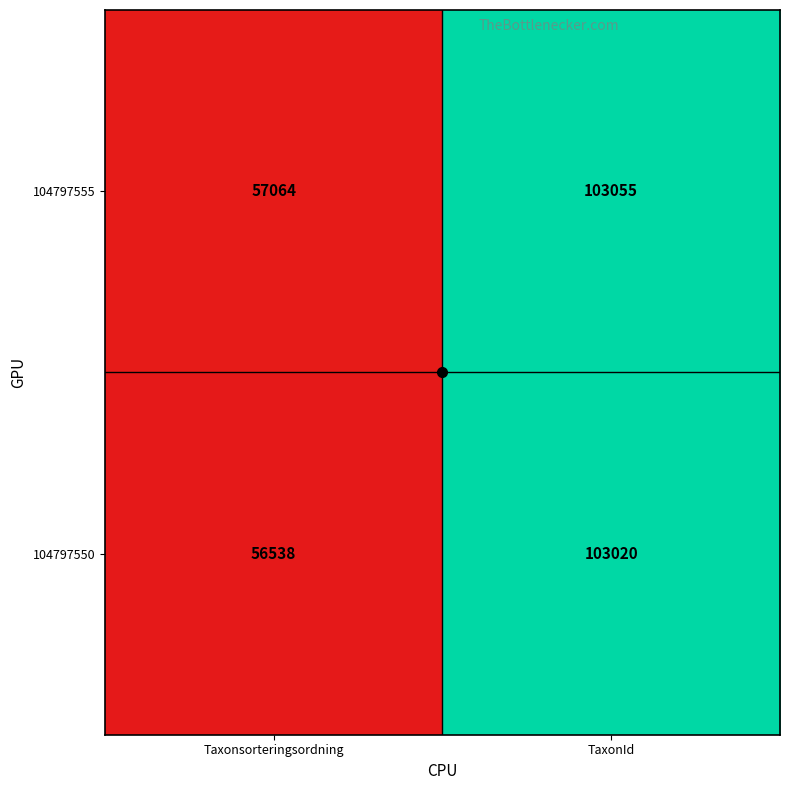

Rank the series at TaxonId from lowest to highest value.

104797550, 104797555